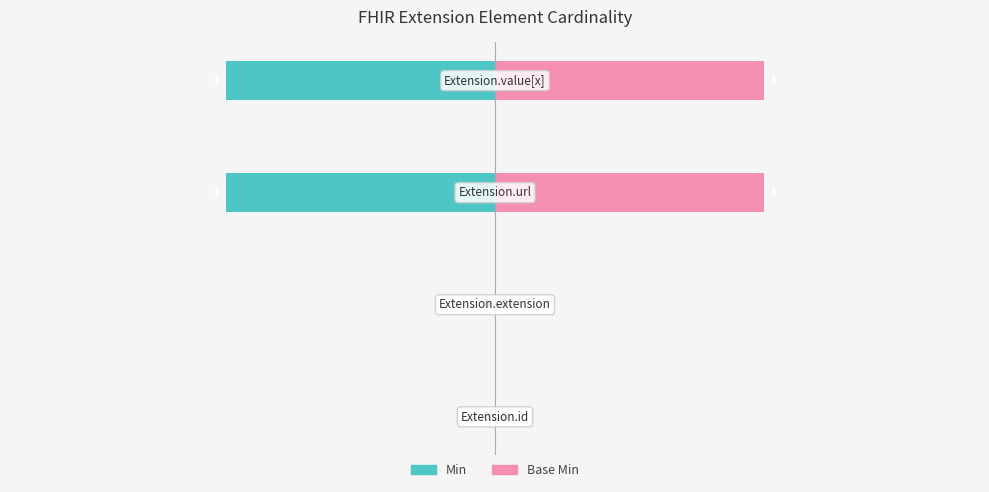

How many data points in Base Min are less than 1?

2